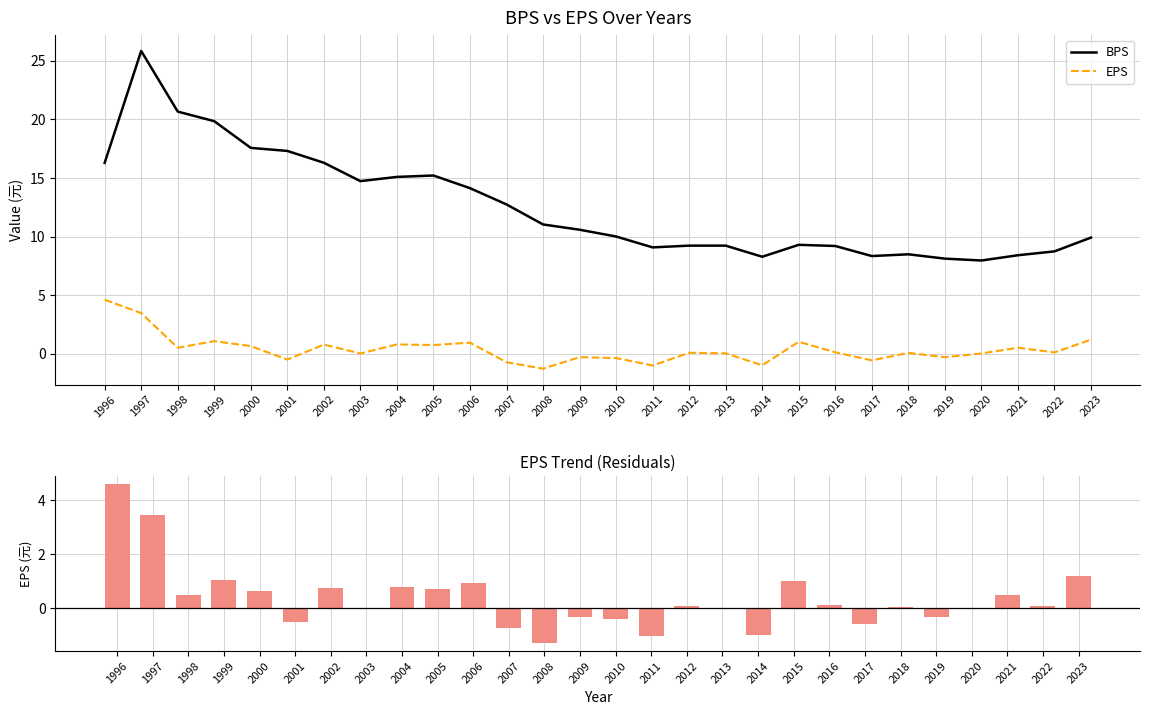

Rank the categories by EPS value from highest to lowest.

1996, 1997, 2023, 1999, 2015, 2006, 2004, 2002, 2005, 2000, 1998, 2021, 2016, 2022, 2012, 2018, 2013, 2003, 2020, 2009, 2019, 2010, 2001, 2017, 2007, 2014, 2011, 2008